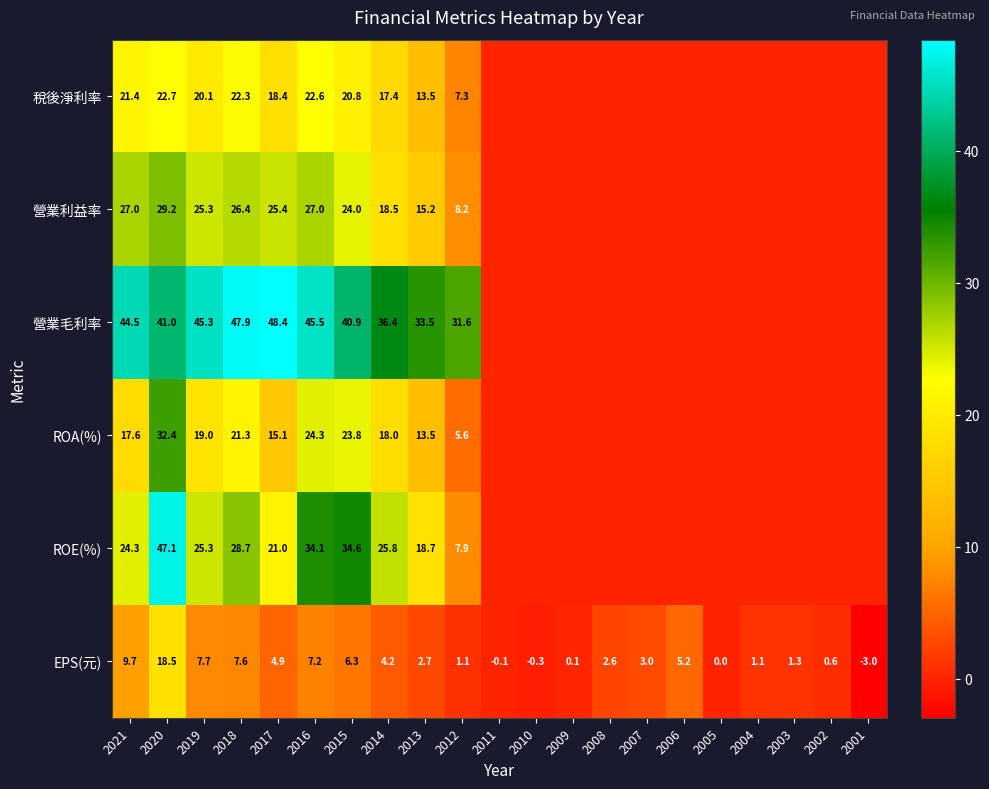

At which category does the chart reach its peak across all series?

2017